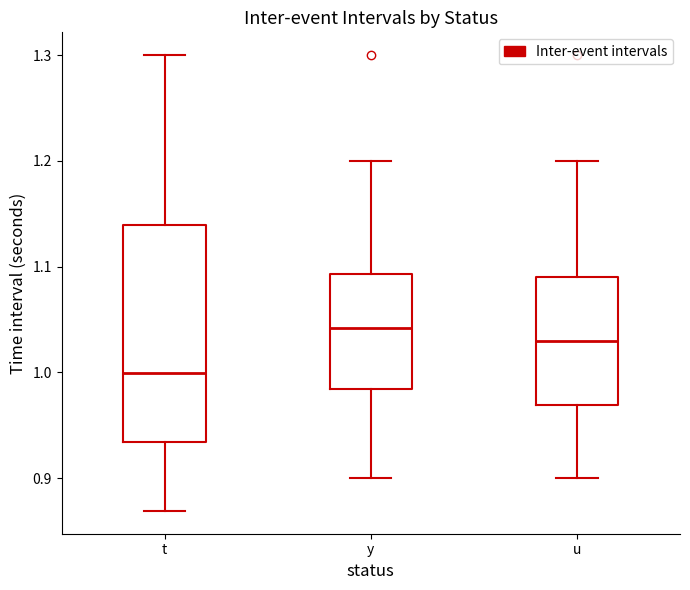

Reading left to right, read every box against the y-axis: the position of its median line, the range the box covers, and the ends of its whiskers. The values are not printed on the chart, so give them approximately, as read against the axis.

t: median 1.00, box 0.93 to 1.14, whiskers 0.87 to 1.30
y: median 1.04, box 0.98 to 1.09, whiskers 0.90 to 1.20
u: median 1.03, box 0.97 to 1.09, whiskers 0.90 to 1.20